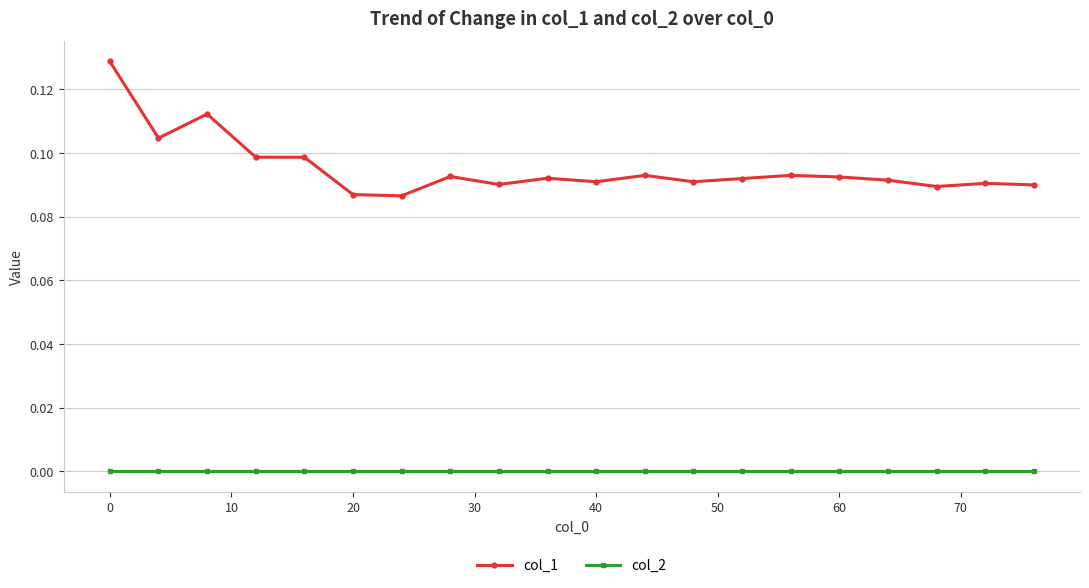

List the series in order of their peak value, lowest first.

col_2, col_1